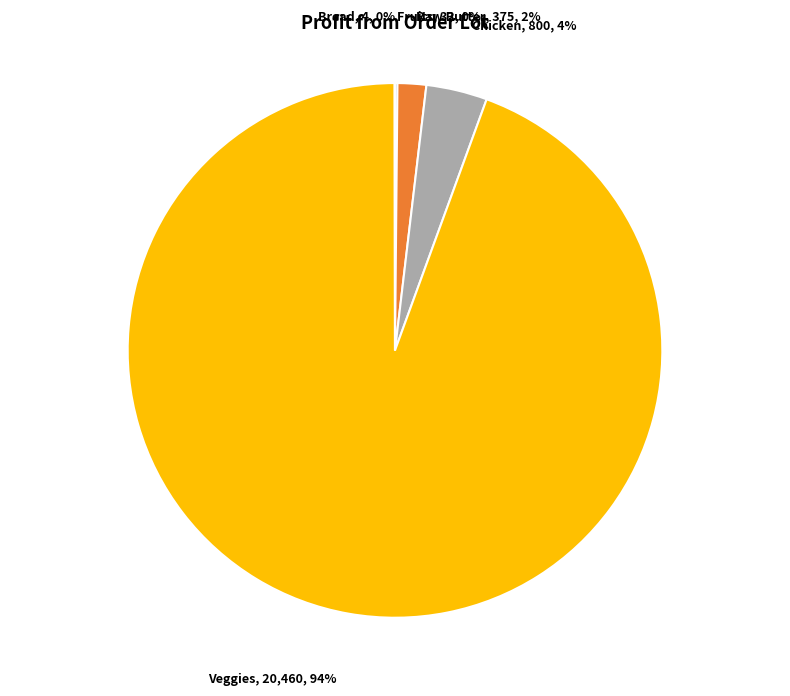

Do Veggies and Chicken together represent more than half of the pie?

Yes